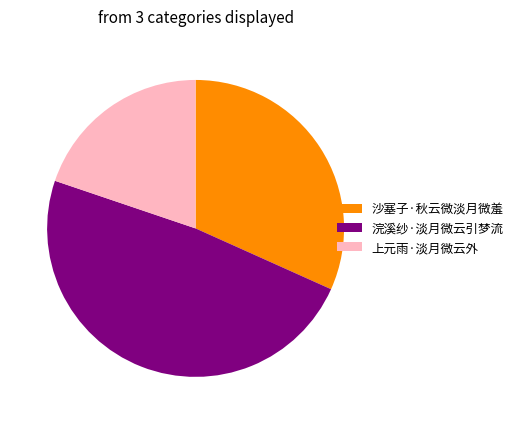

Combined, do 沙塞子·秋云微淡月微羞 and 浣溪纱·淡月微云引梦流 account for over 50%?

Yes